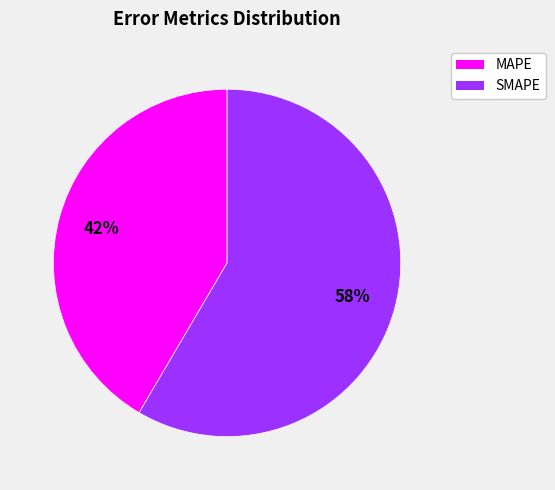

Is the sum of SMAPE and MAPE greater than half?

Yes